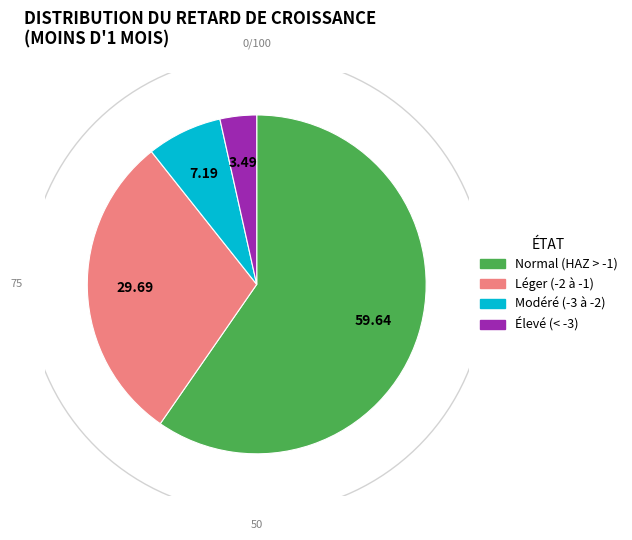

How much of the chart is everything except Normal (score HAZ > -1)?

40.4%